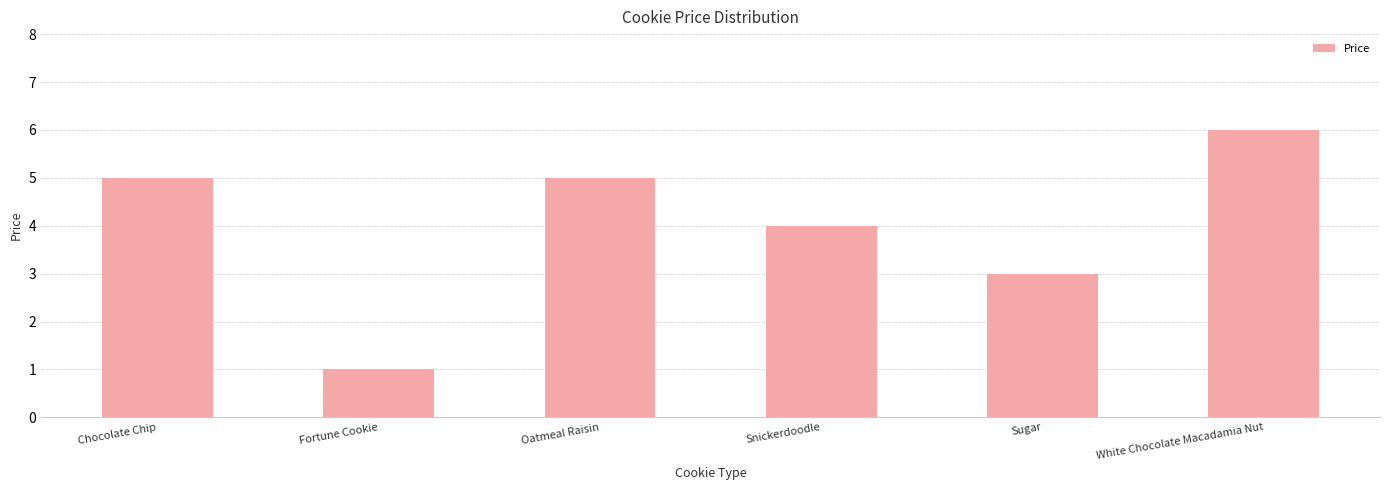

Reading left to right, extract all data points from this chart.

5	1	5	4	3	6